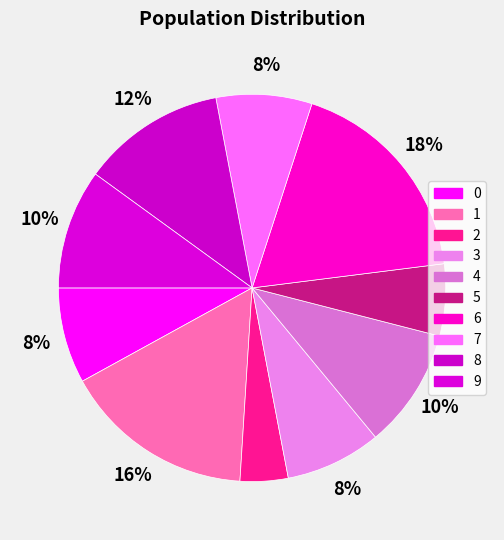

True or false: 0 accounts for 8% of the total.

True